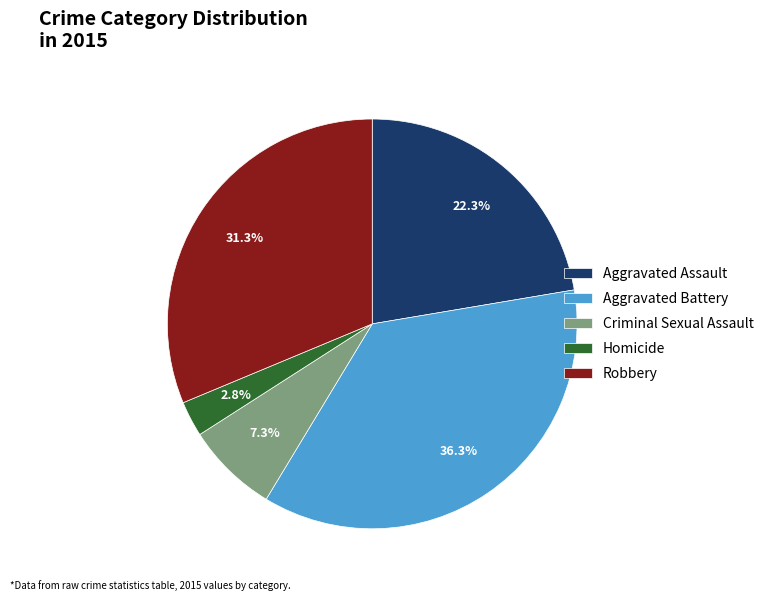

Which has a higher value, Homicide or Aggravated Battery?

Aggravated Battery